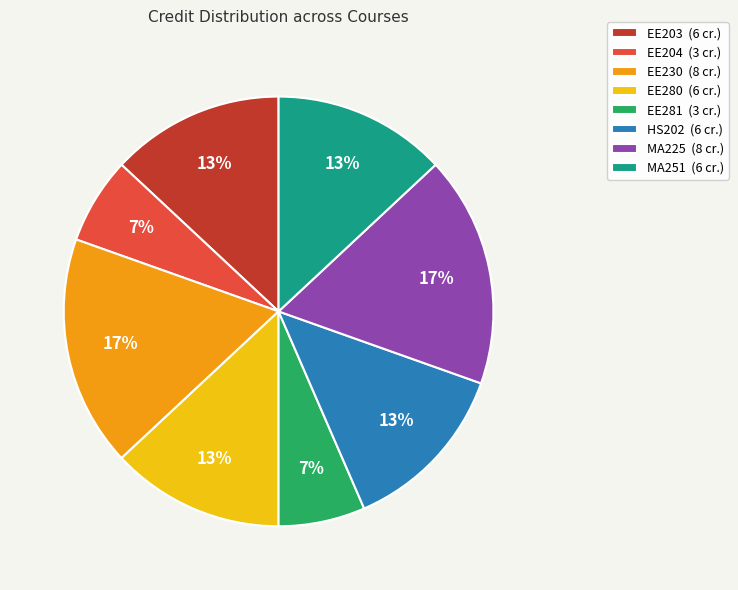

To the nearest percent, what portion does EE230 represent?

17%